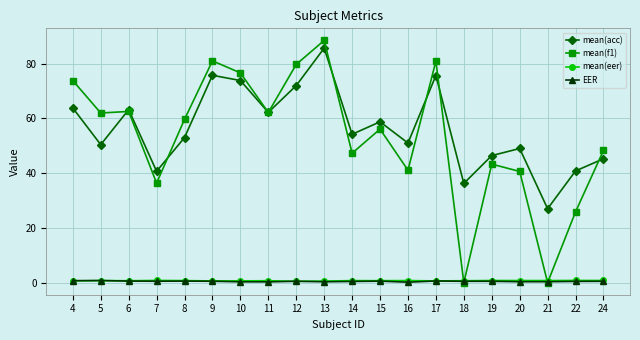

True or false: mean(acc) and mean(eer) cross at least once.

False